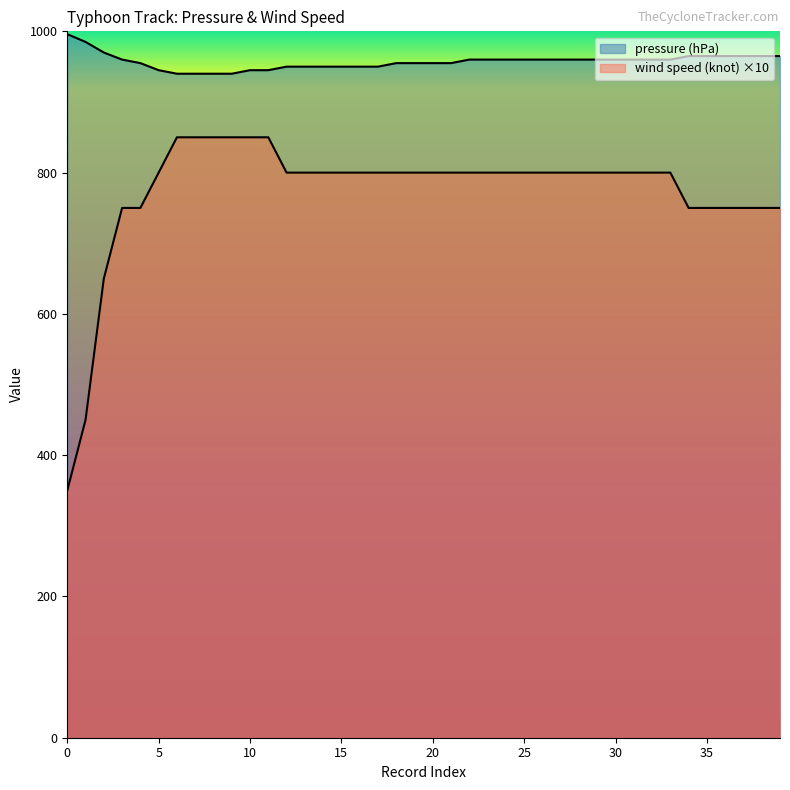

What is the total value across all series at 33?

1760